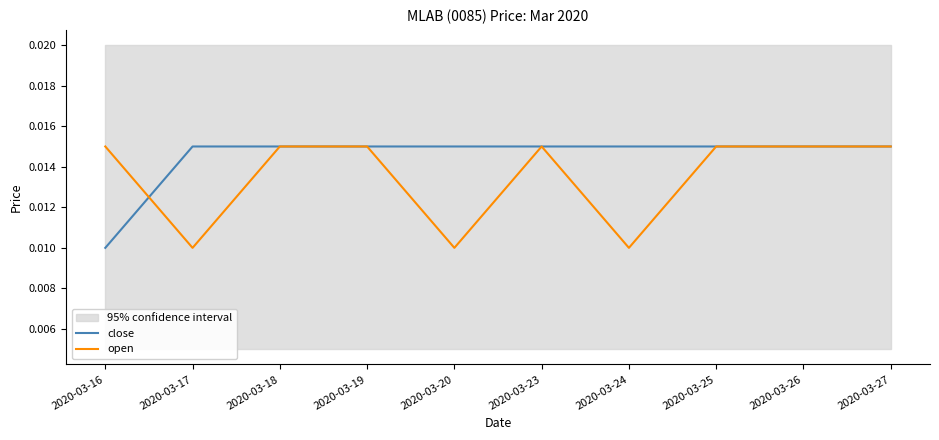

At which label does open reach its minimum?

2020-03-17